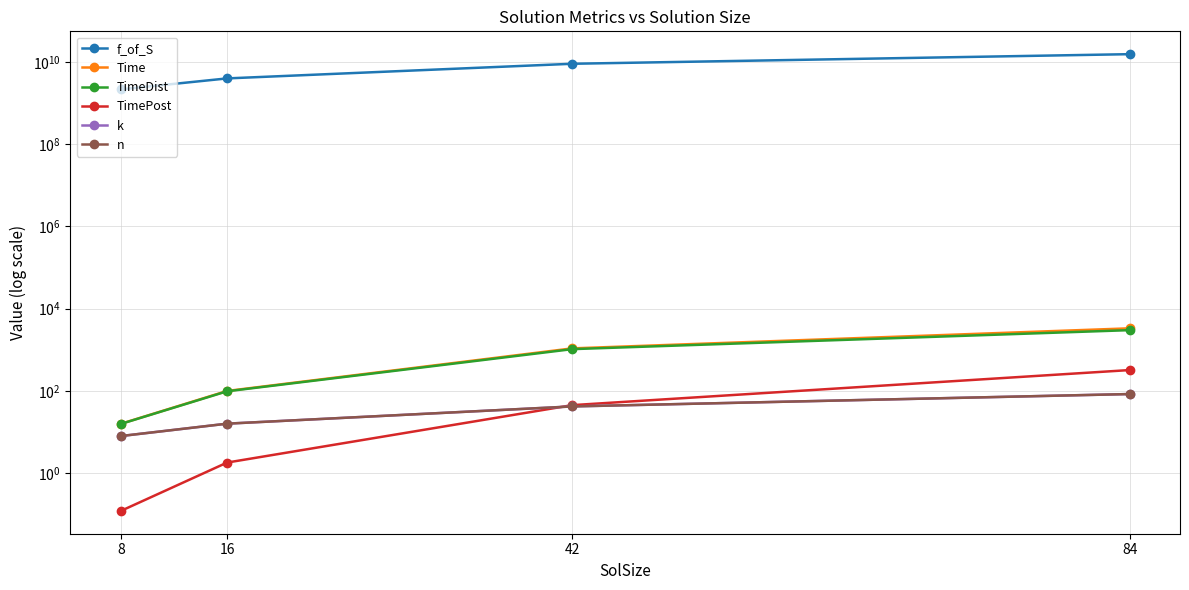

After their last crossing, which series has the higher values: n or TimePost?

TimePost